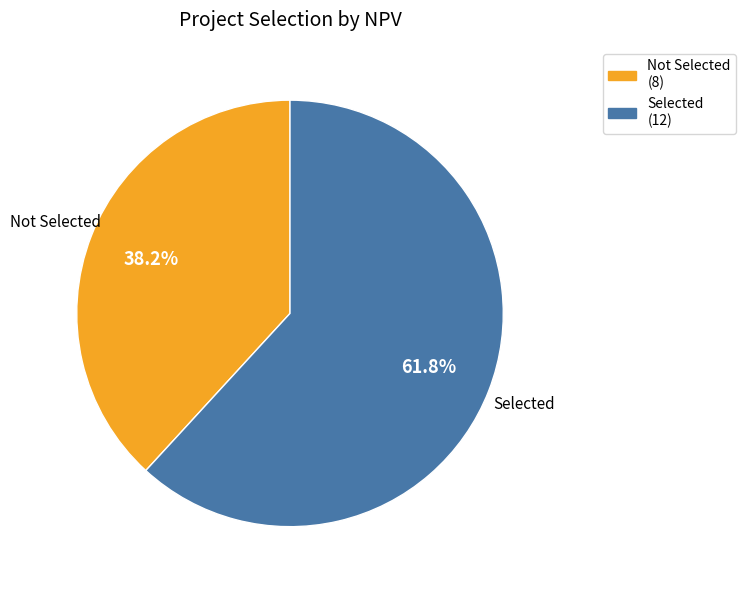

Is there any slice that represents more than half of the pie?

Yes